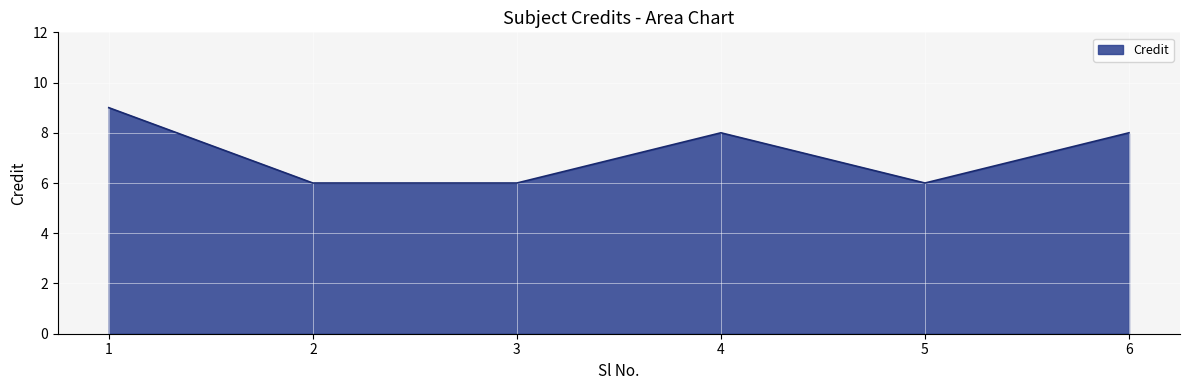

What is the minimum value shown in the chart?

6